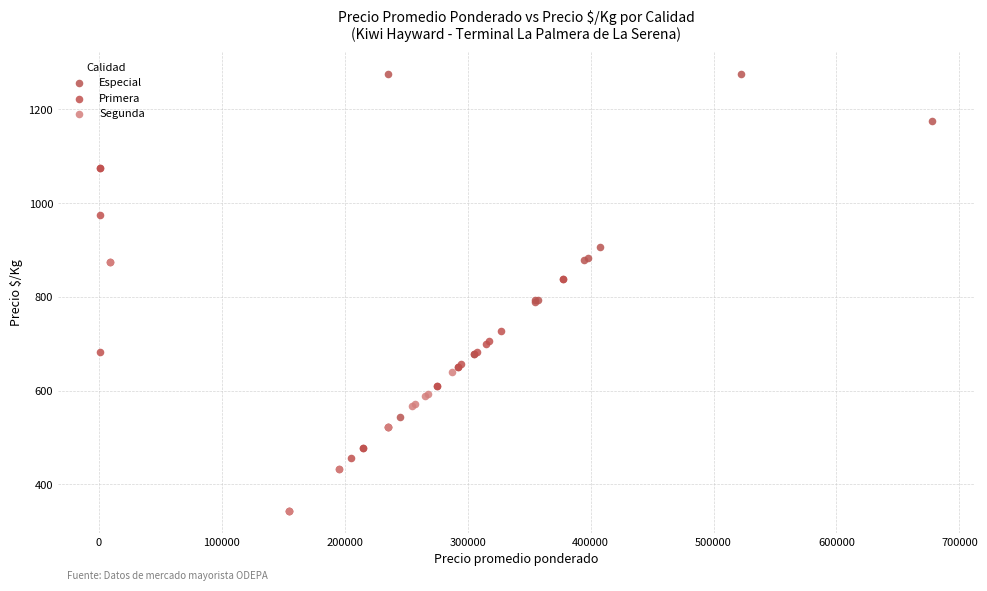

Which series reaches the minimum Y coordinate?

Segunda